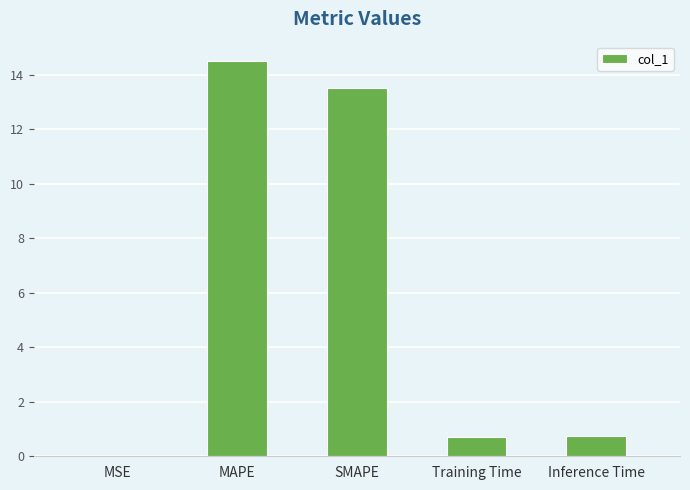

Is it true that the value at Inference Time is 0.8?

True